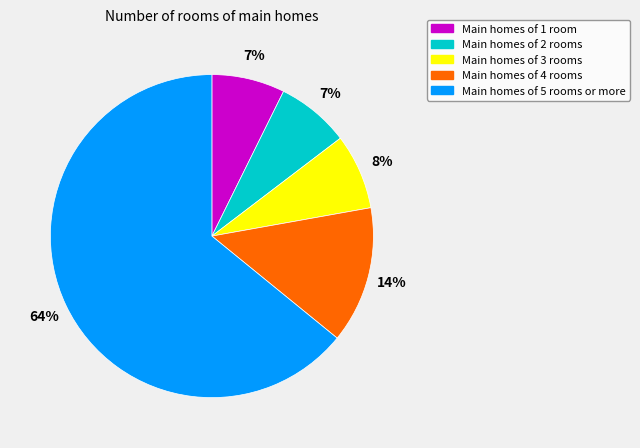

To the nearest percent, what is the average slice percentage?

20%